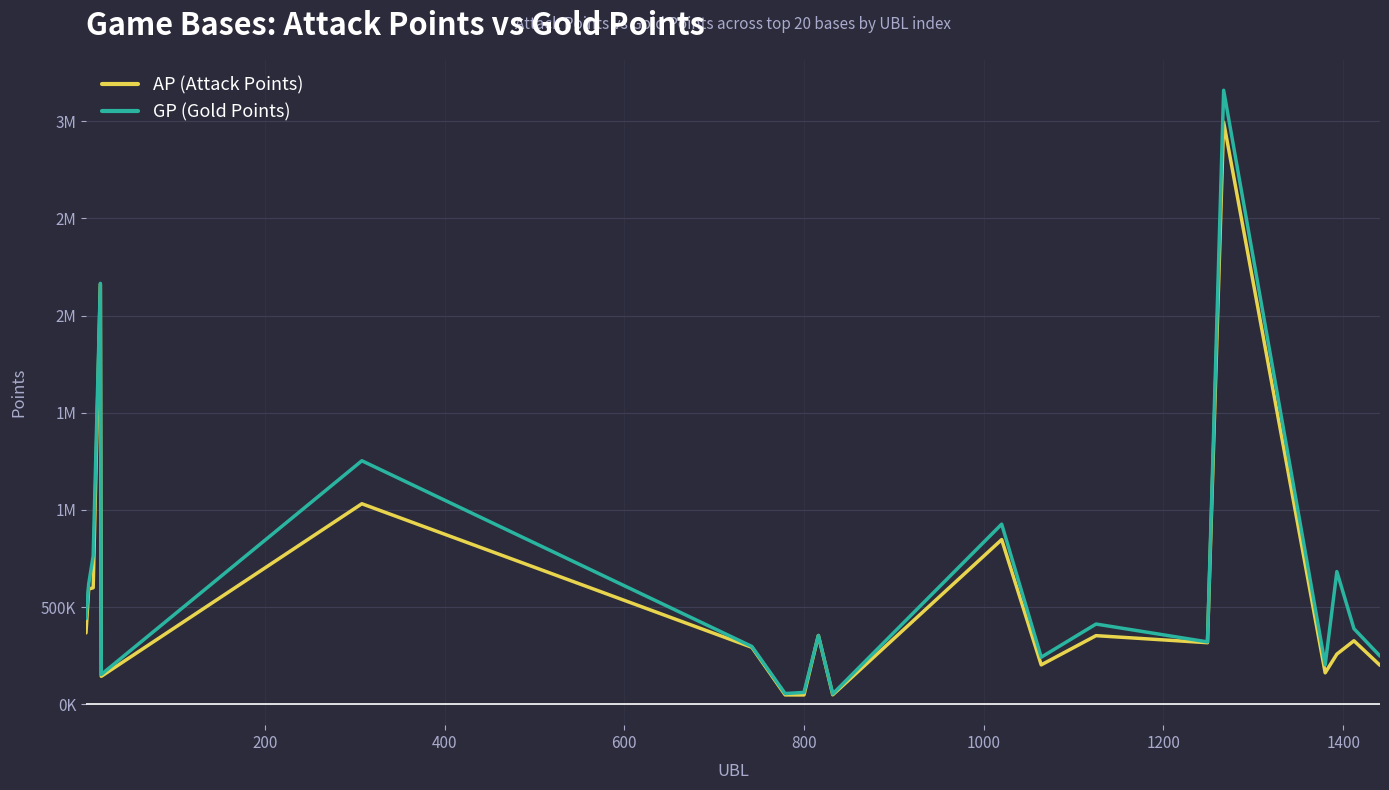

What are all the series names shown in the legend?

AP (Attack Points), GP (Gold Points)